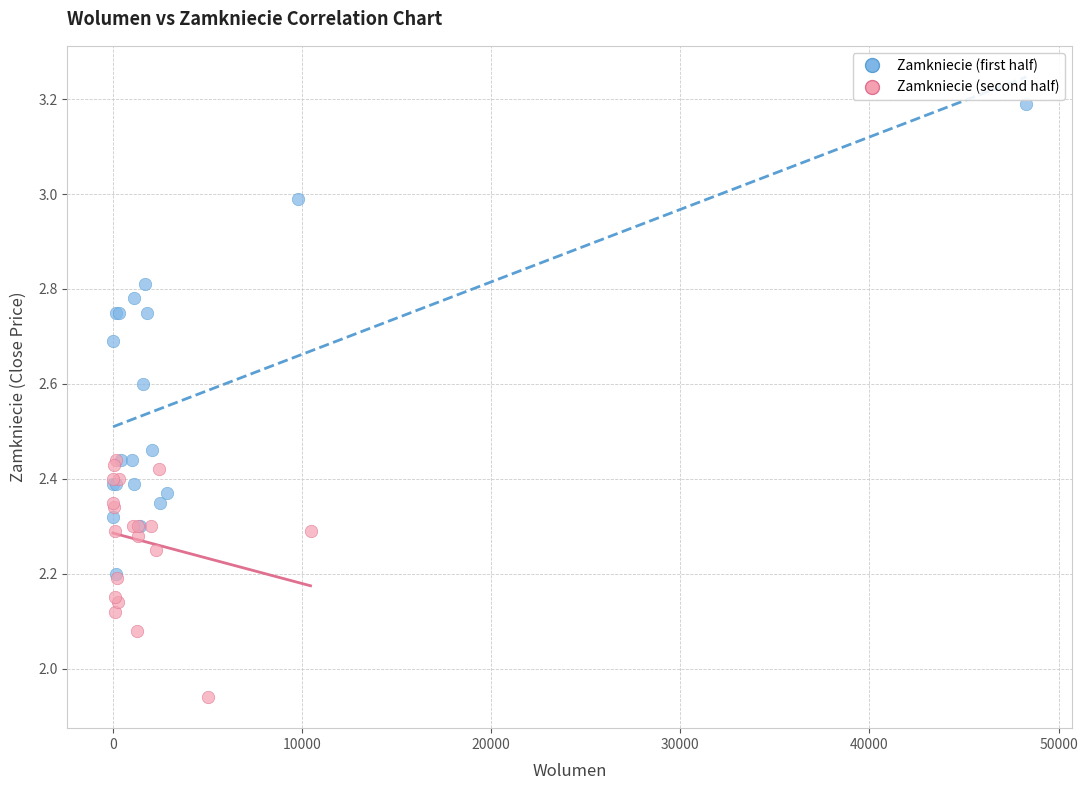

Which series reaches the maximum Y coordinate?

Zamkniecie (first half)